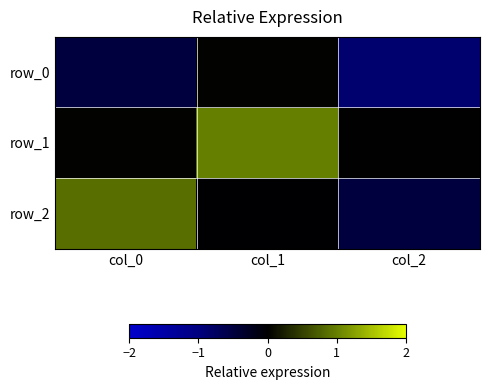

What is the total value across all series at col_1?

1.0